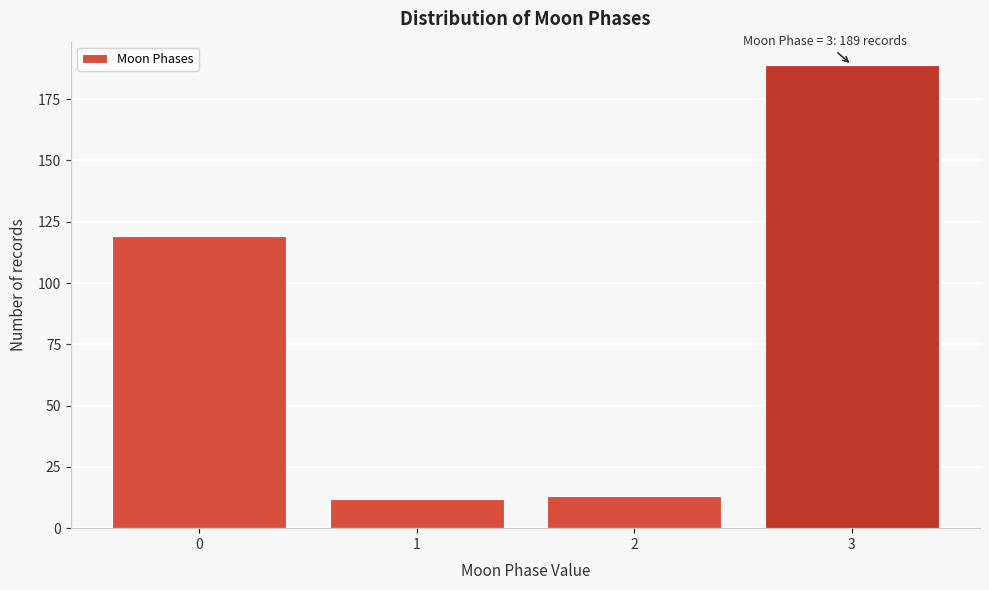

Which range on the x-axis has the tallest bar?

2.5 to 3.5